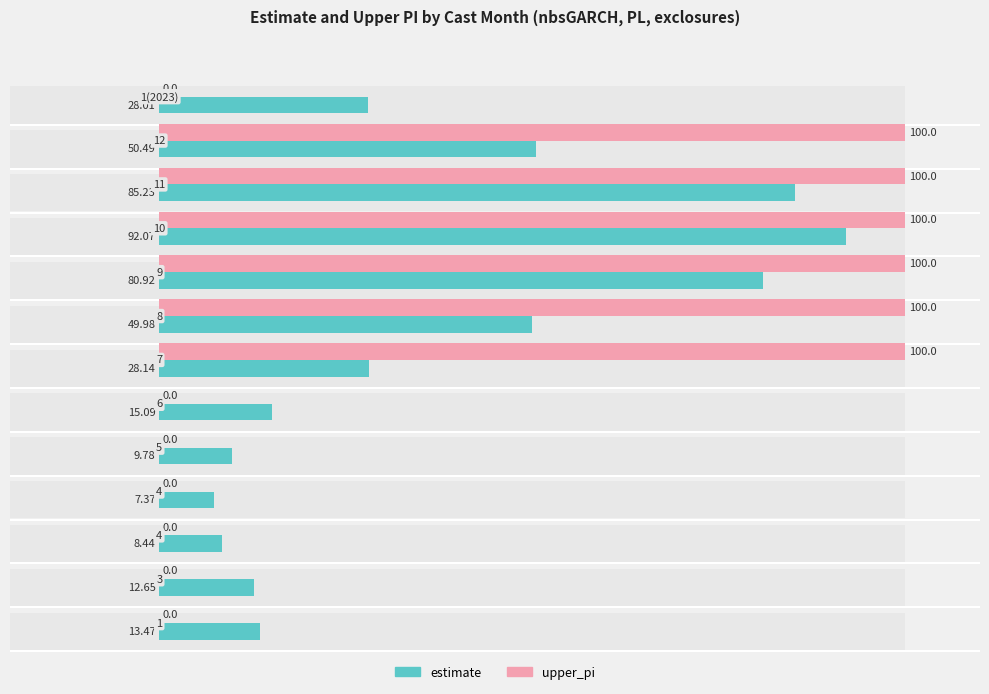

What is the value of the estimate bar at the 13th from the left?

28.0